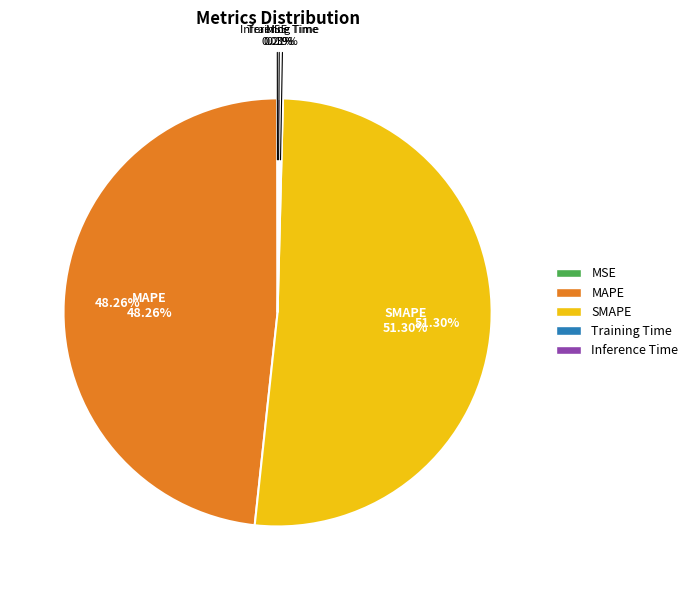

How many segments does this pie chart have?

5